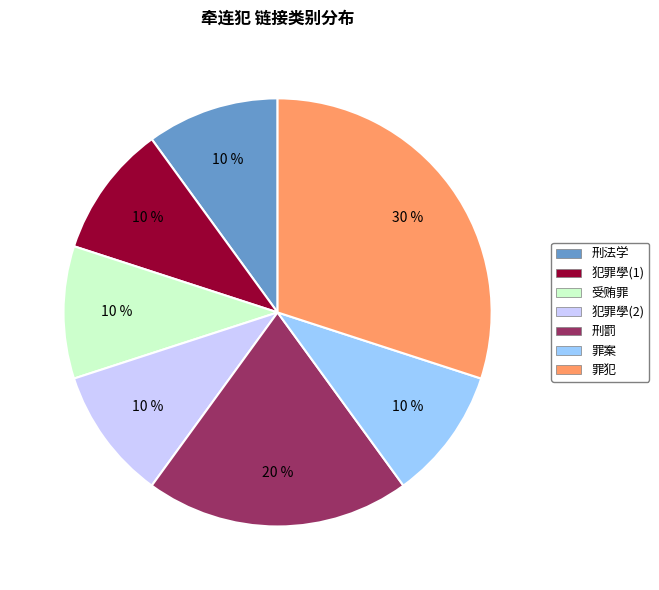

Count the number of slices in the pie.

7